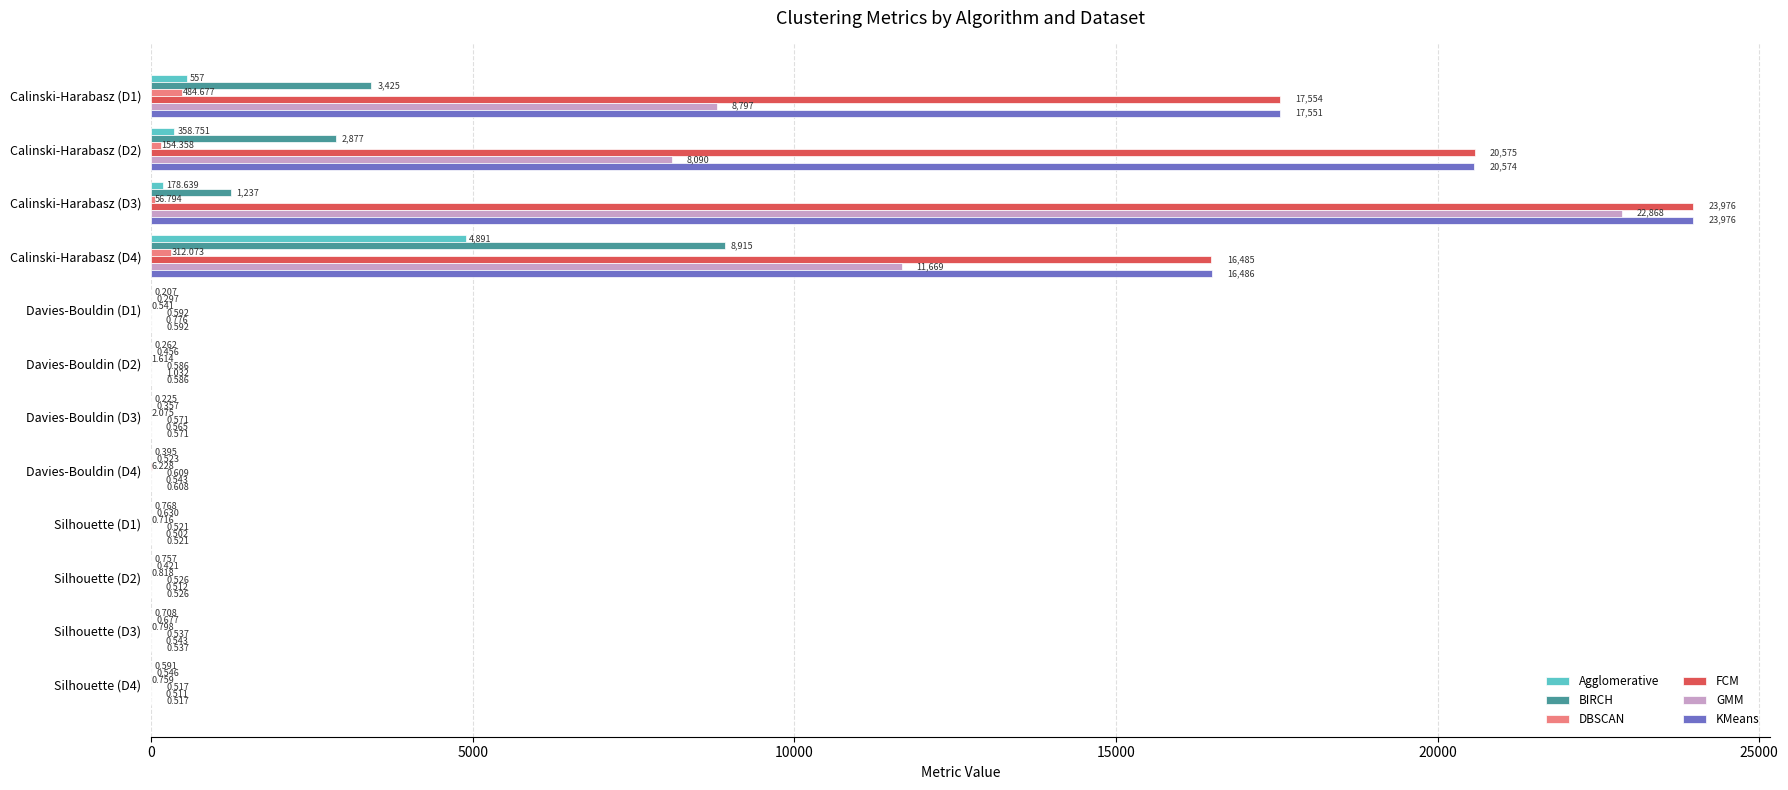

Is the value of GMM at Davies-Bouldin (D4) greater than the value of DBSCAN at Davies-Bouldin (D3)?

No